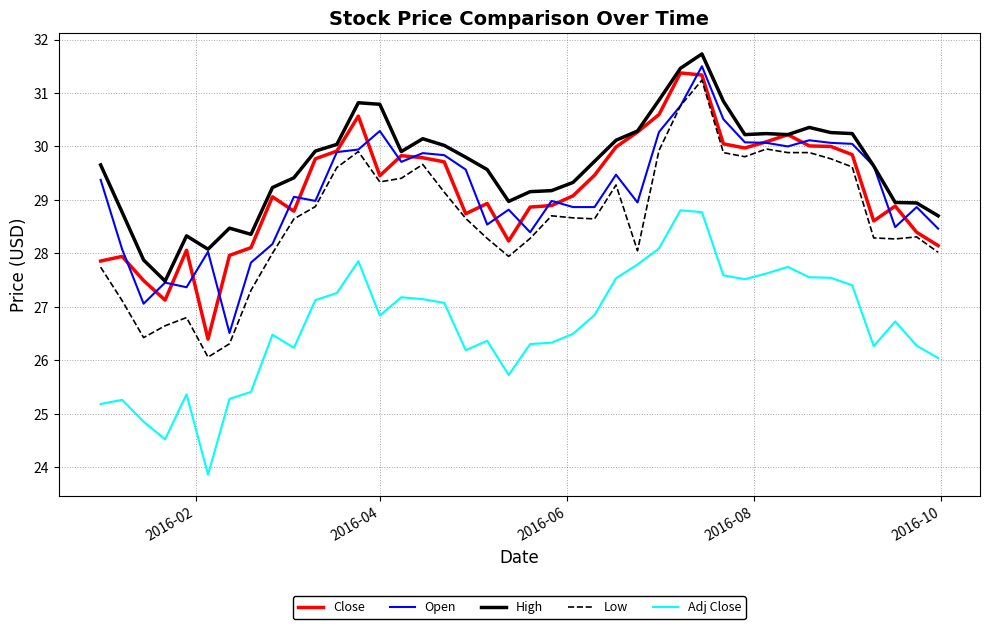

Which series has the largest range (max minus min)?

Low